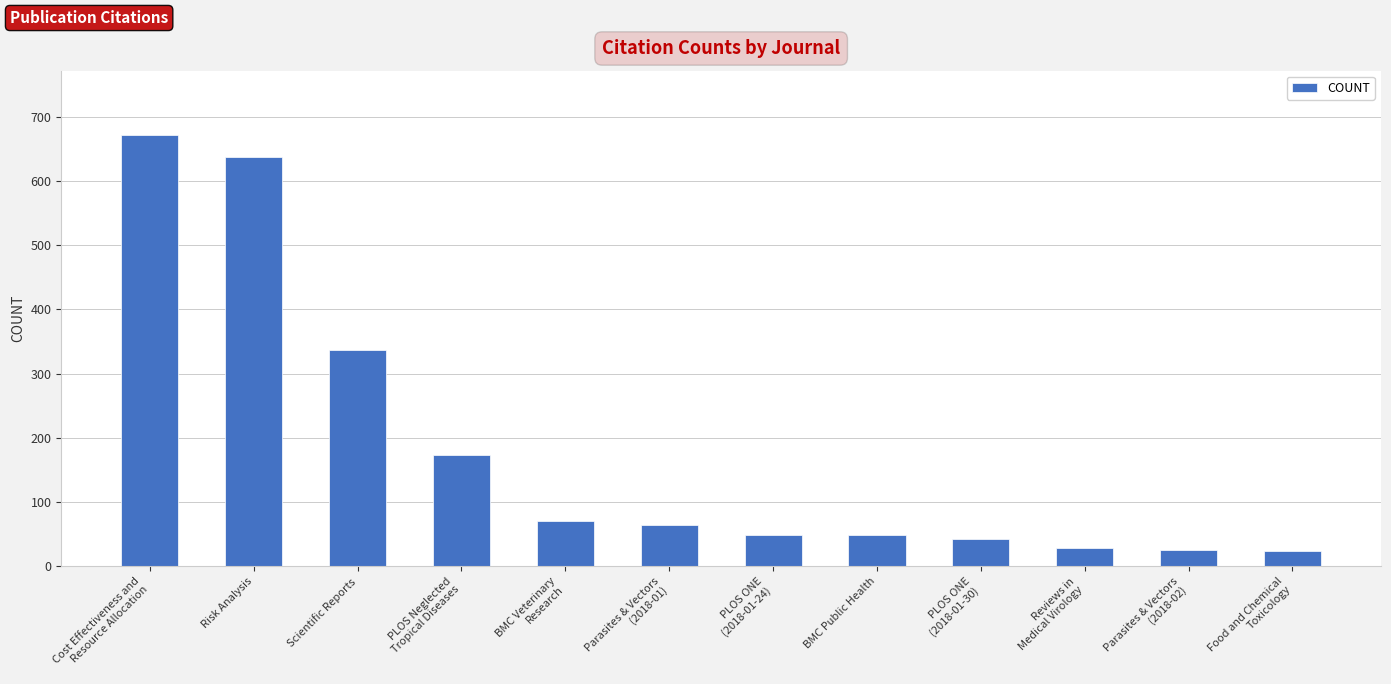

What is the sum of all values?

2170